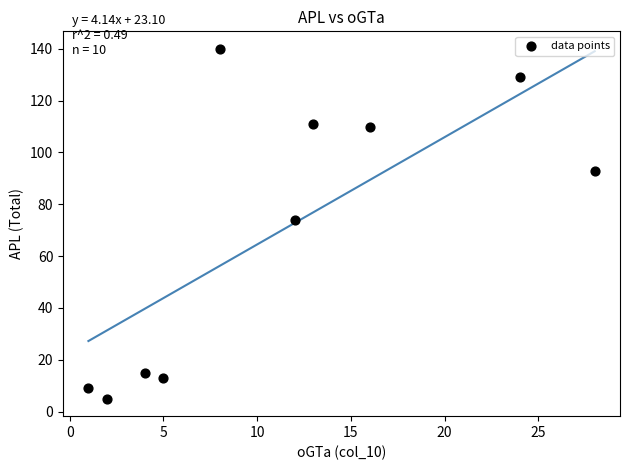

What is the range of Y values (max minus min)?

135